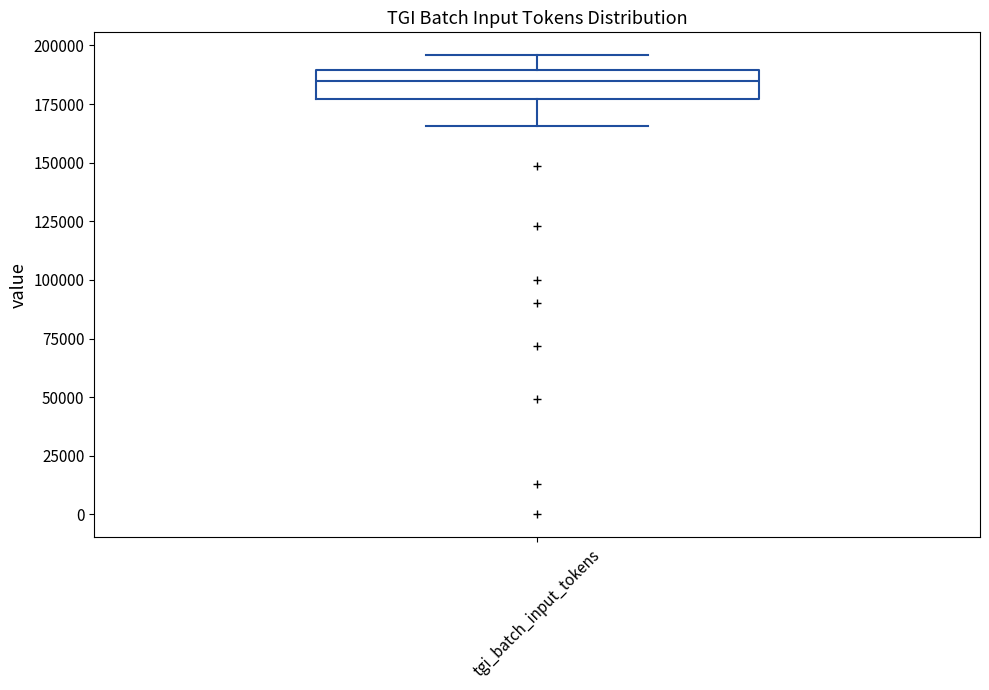

Where is the lower edge of the box for tgi_batch_input_tokens on the y-axis? The values are not printed on the chart, so give them approximately, as read against the axis.

175000